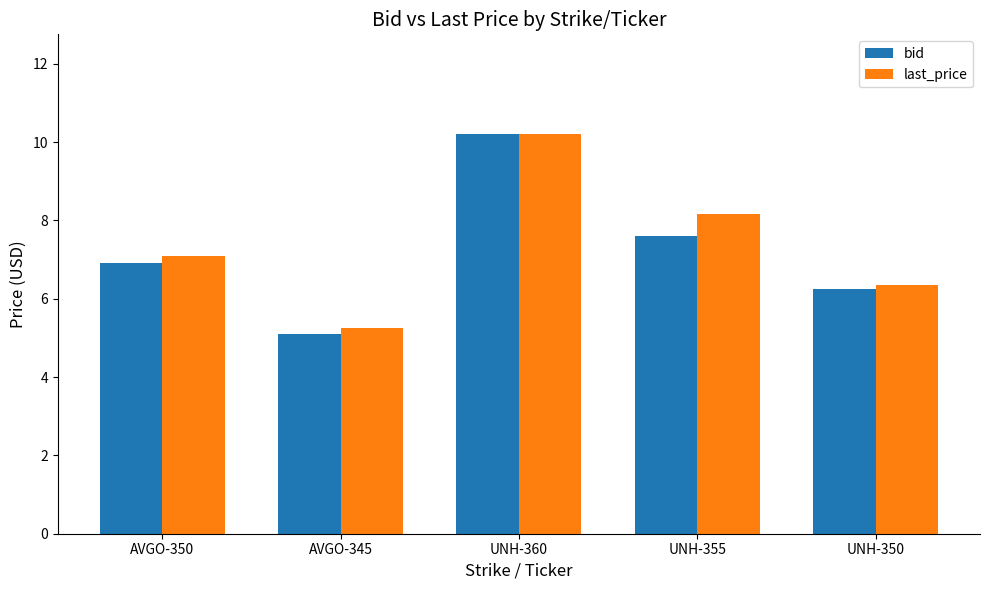

At which category is the sum across all series the highest?

UNH-360